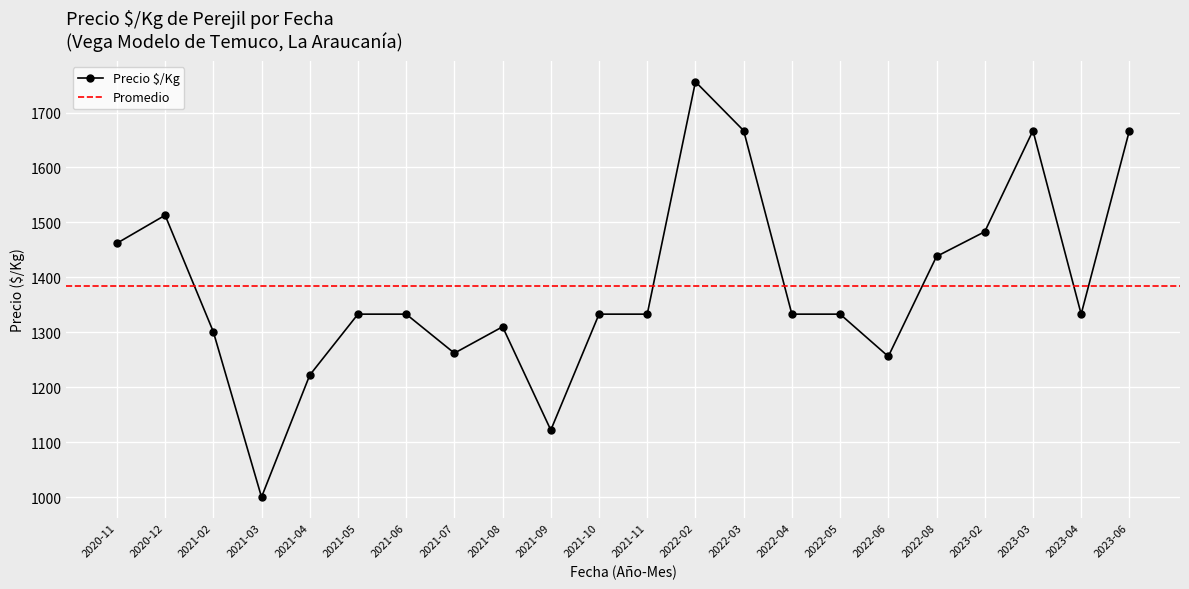

The chart shows a value of 828 at 2021-02-05. True or false?

False